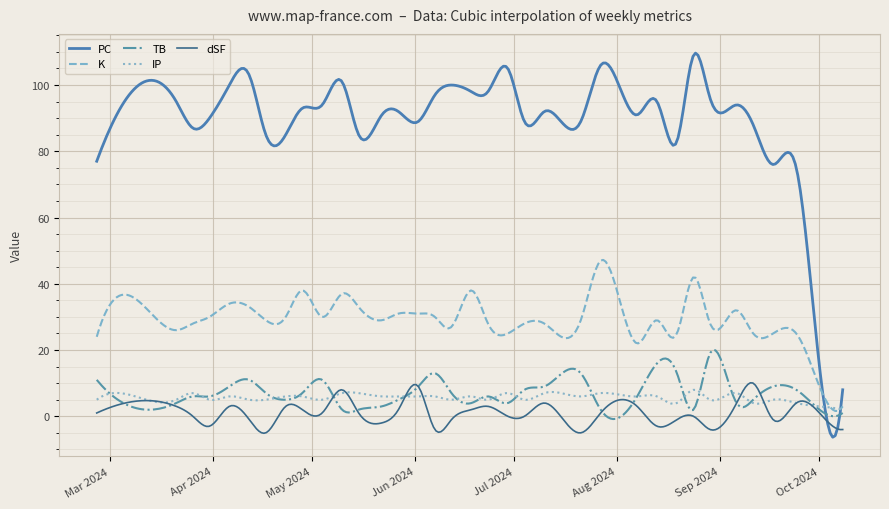

Which series has the largest total across all categories?

PC